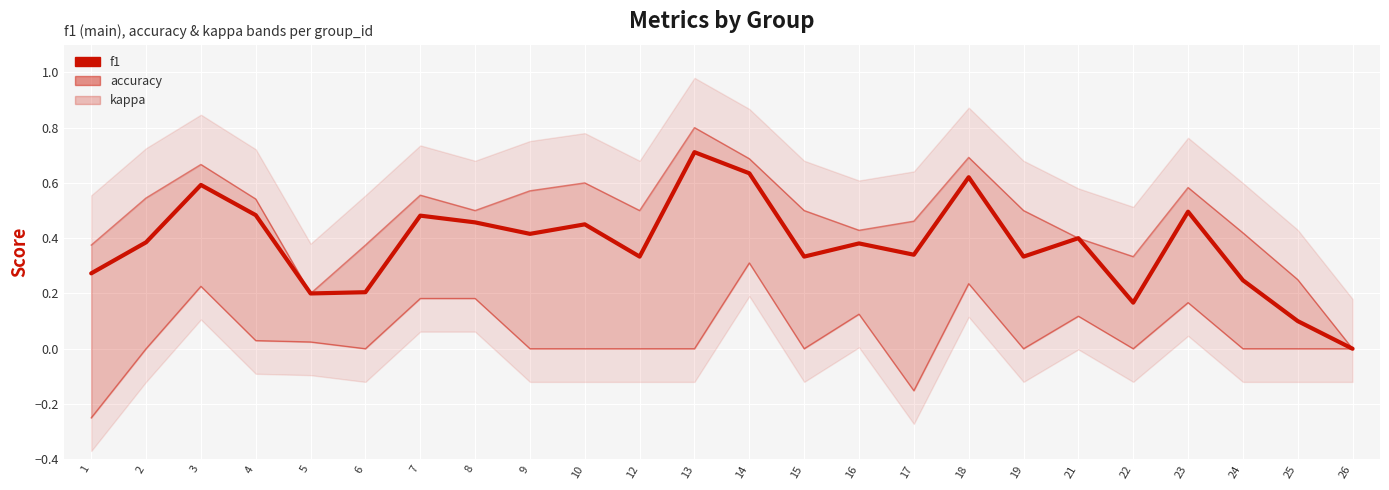

Which has a higher value, 12 or 17?

17